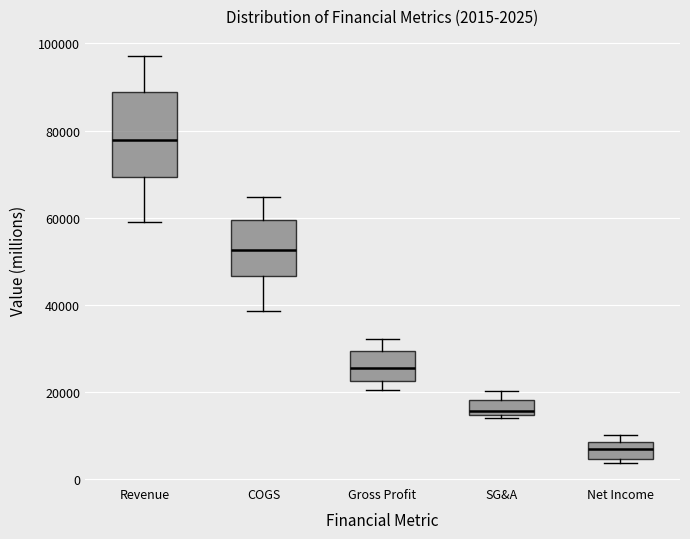

Comparing the boxes themselves (not the whiskers), which one is the tallest?

Revenue